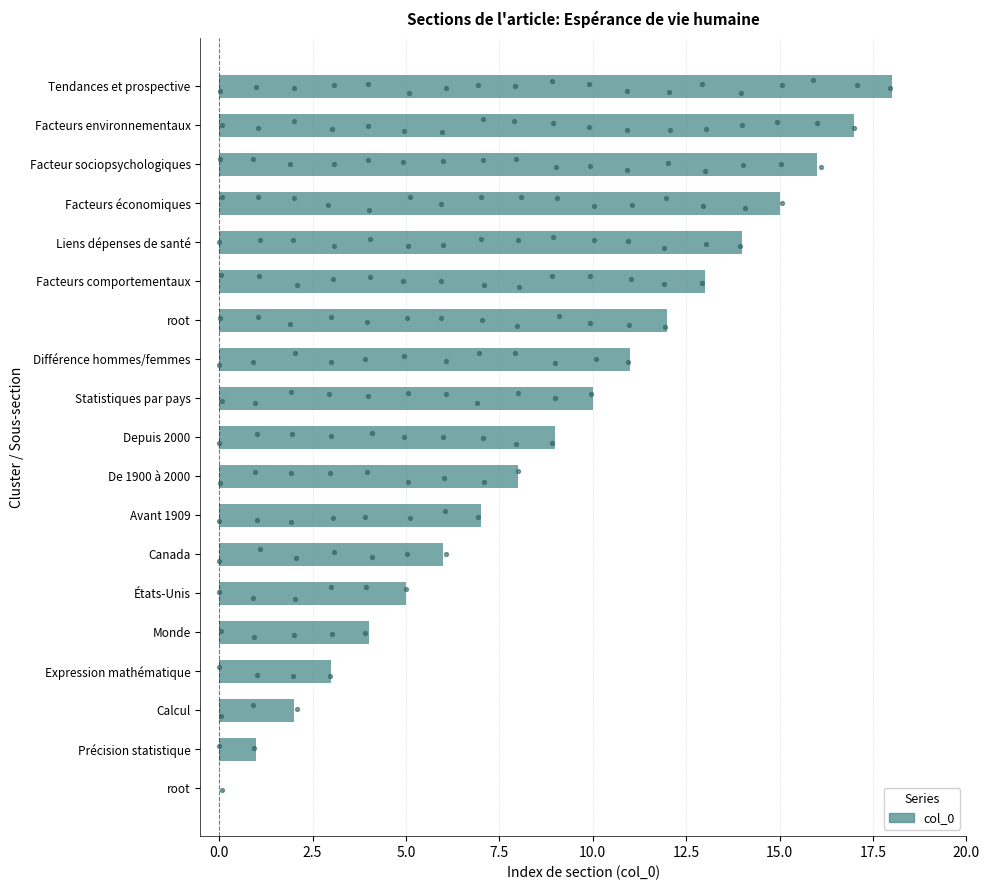

Which has a higher value, Depuis 2000 or Avant 1909?

Depuis 2000